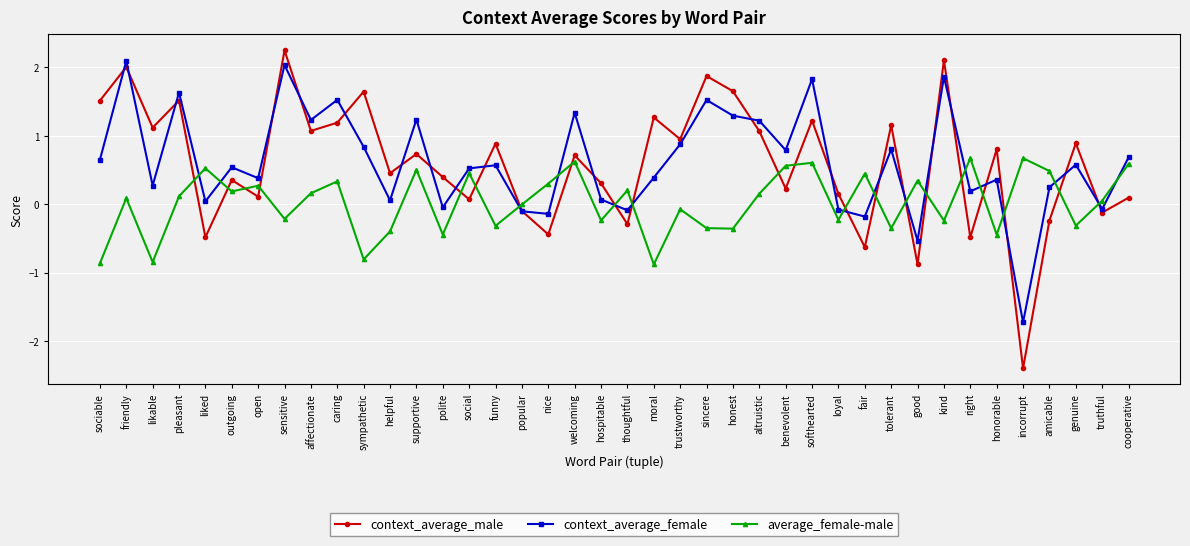

What is the sum of the context_average_female values at hospitable and benevolent?

0.9